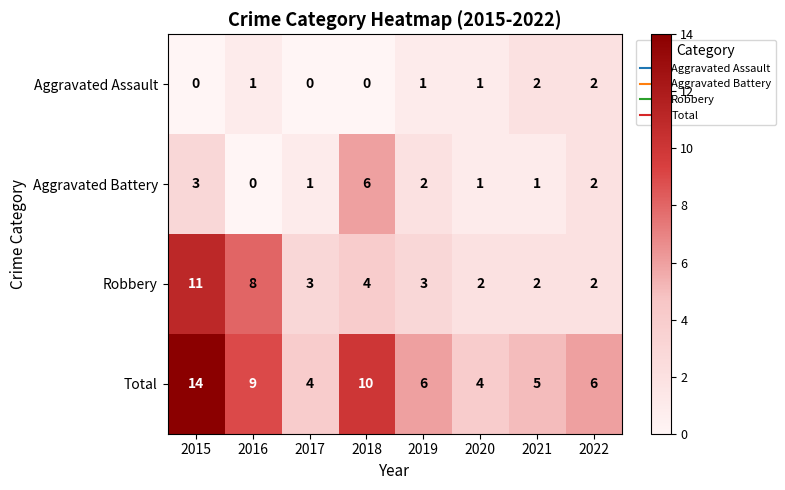

What is the maximum value for Aggravated Battery?

6